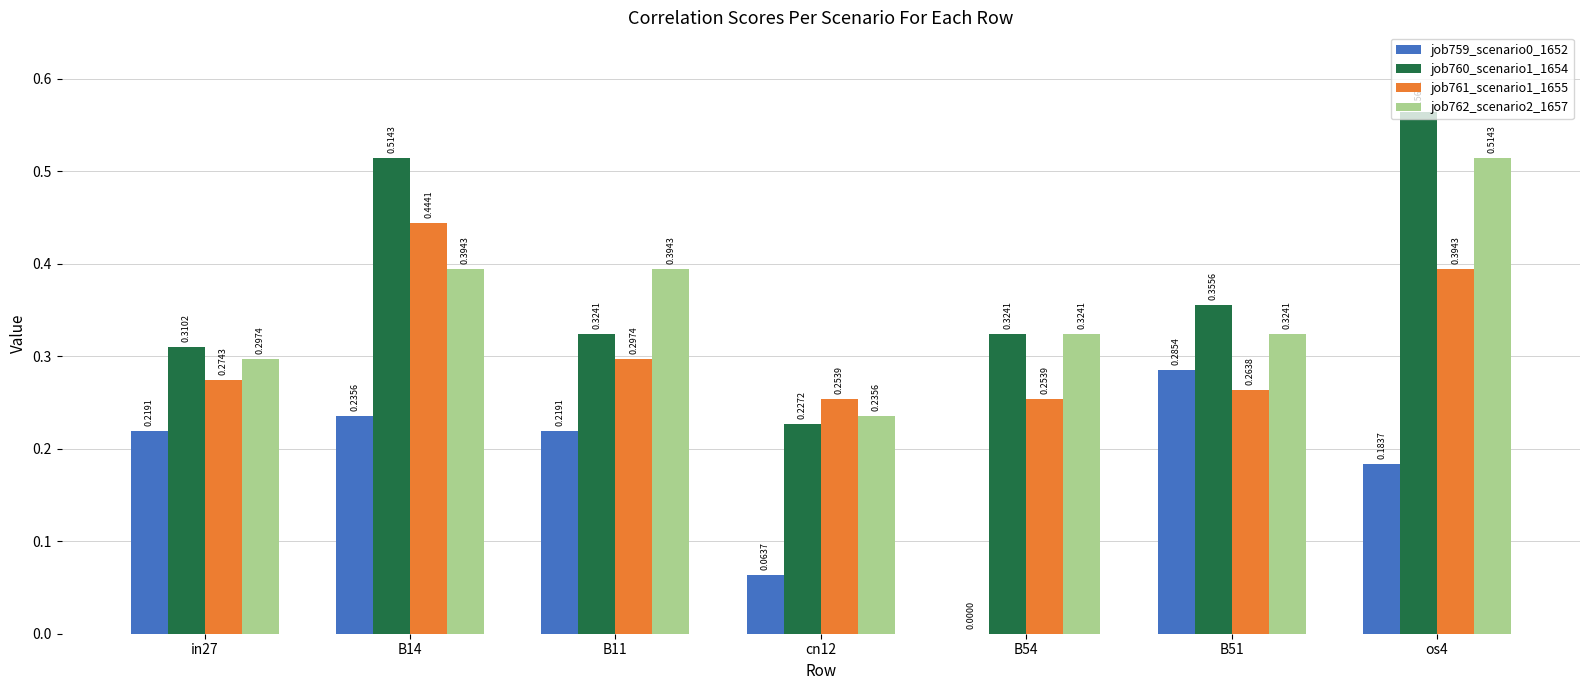

How many groups of bars are there?

7